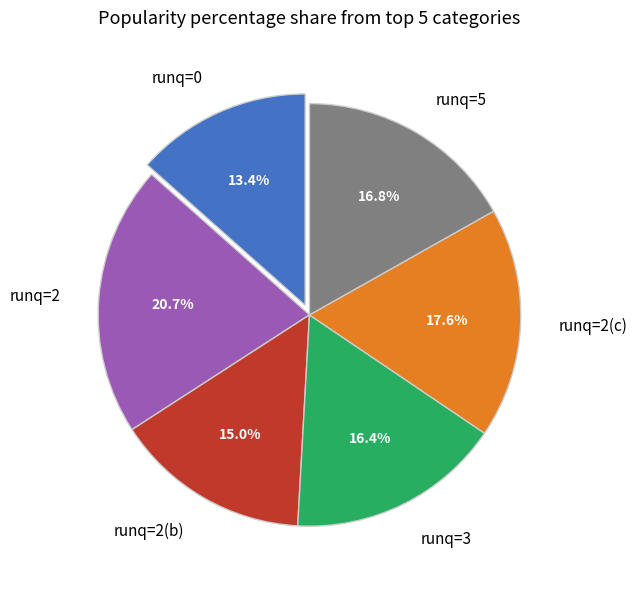

Approximately how many times larger is the value at runq=2(b) compared to runq=5?

0.9